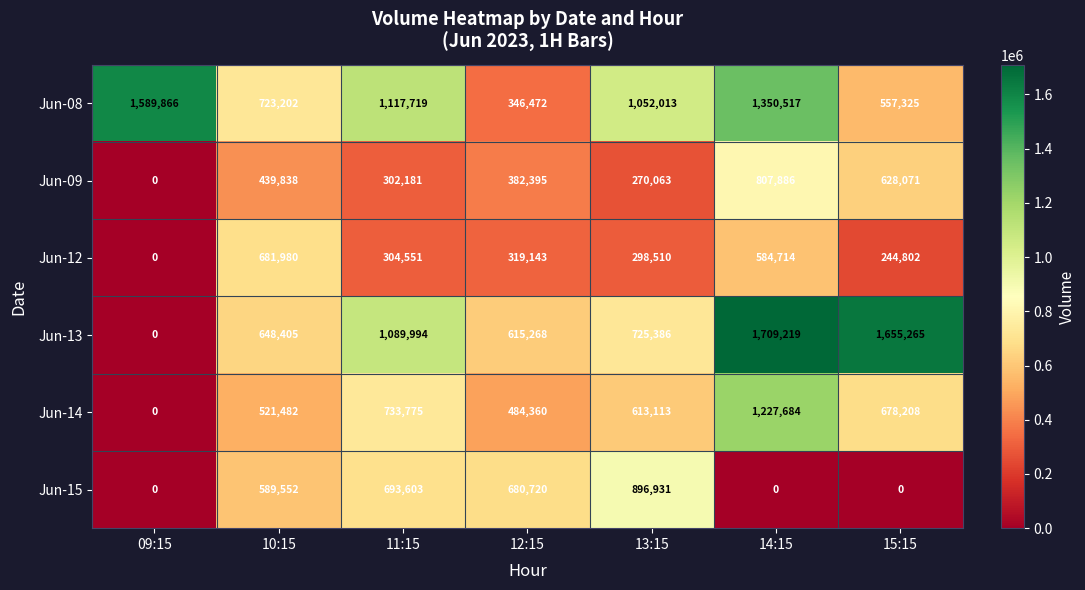

At how many categories does at least one series exceed 327996?

7